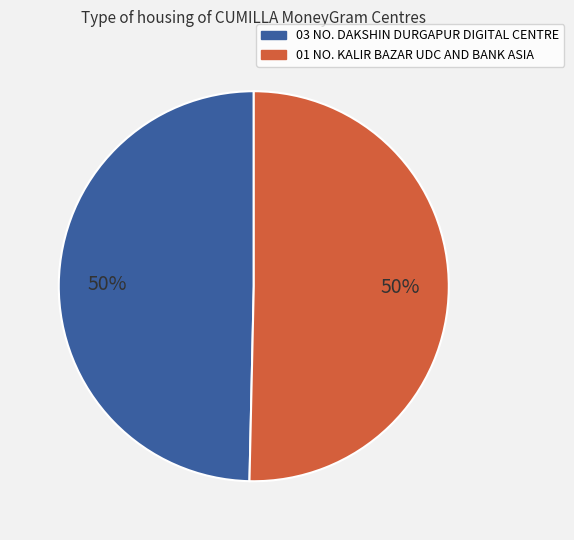

Count the number of slices in the pie.

2